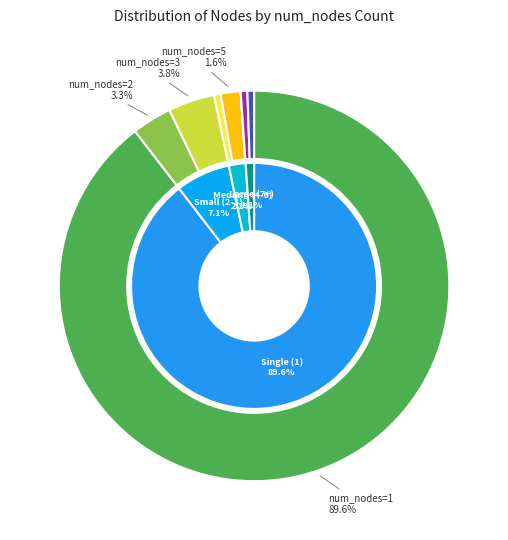

What percentage is the 7 slice, to the nearest percent?

2%